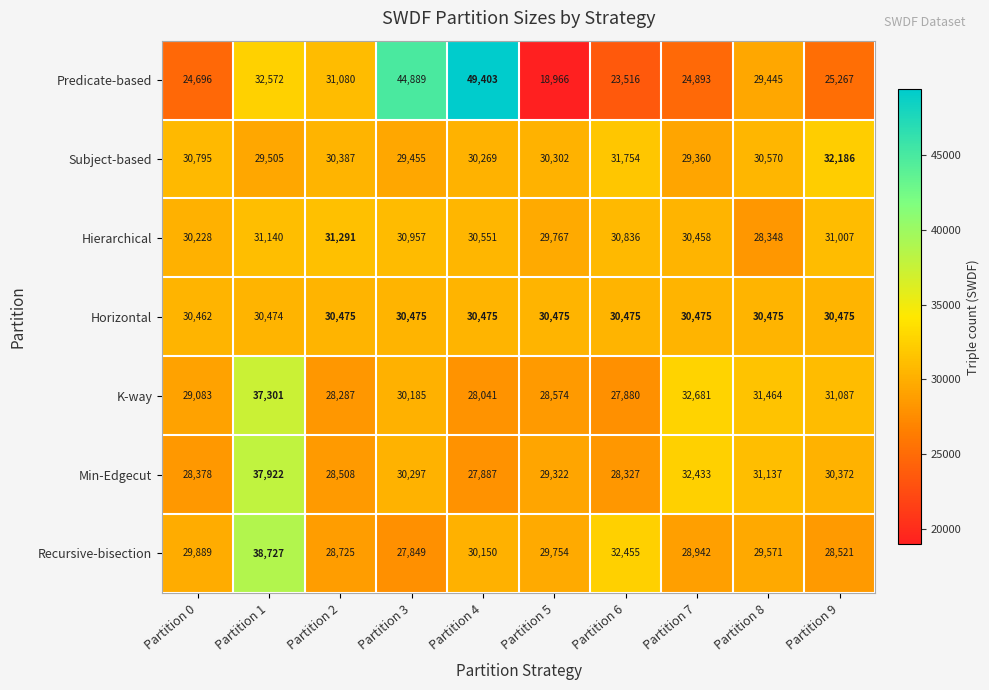

At which label is K-way closest to 32590?

Partition 7